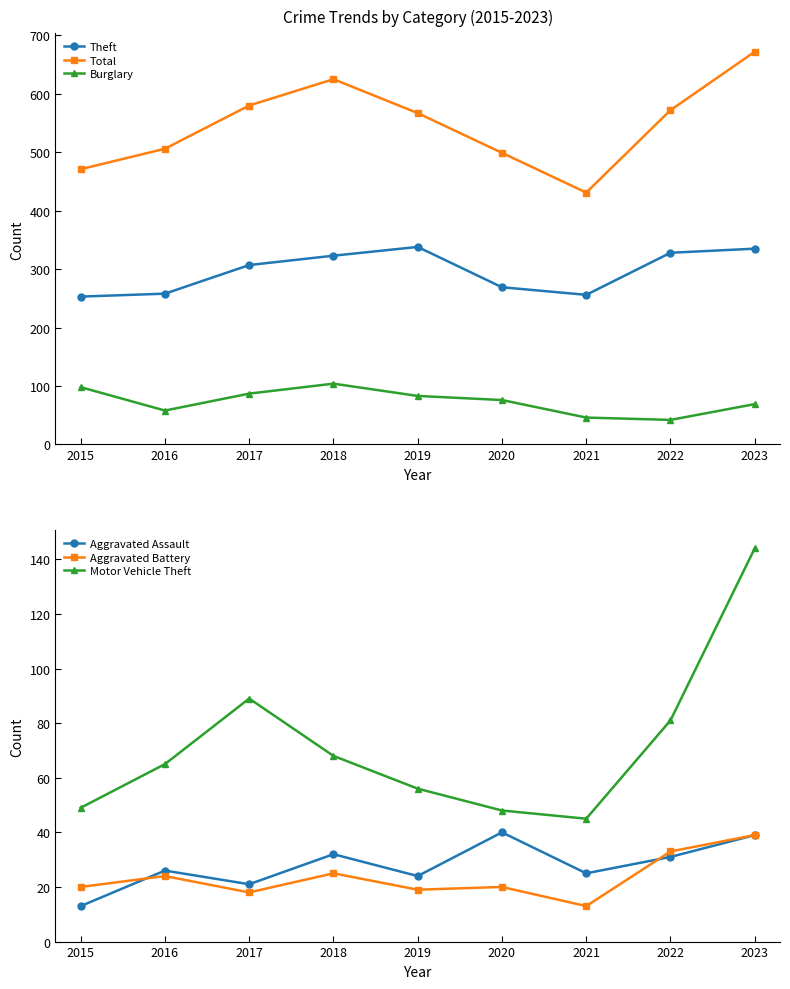

Which category has the highest value across all series?

2023